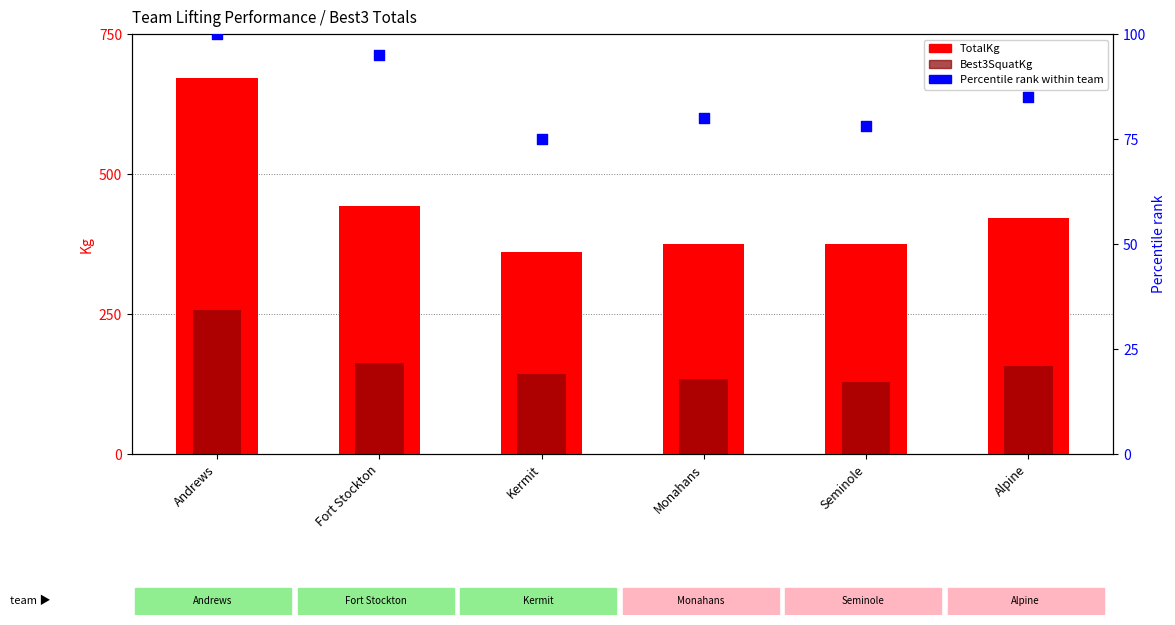

What is the total value across all series at Andrews?

1027.6